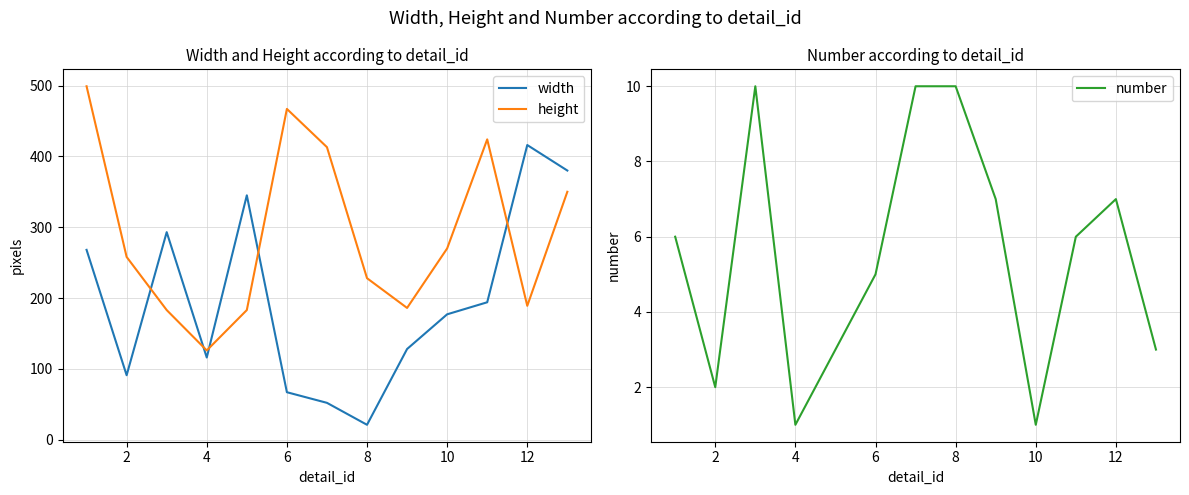

What are all the series names shown in the legend?

width, height, number